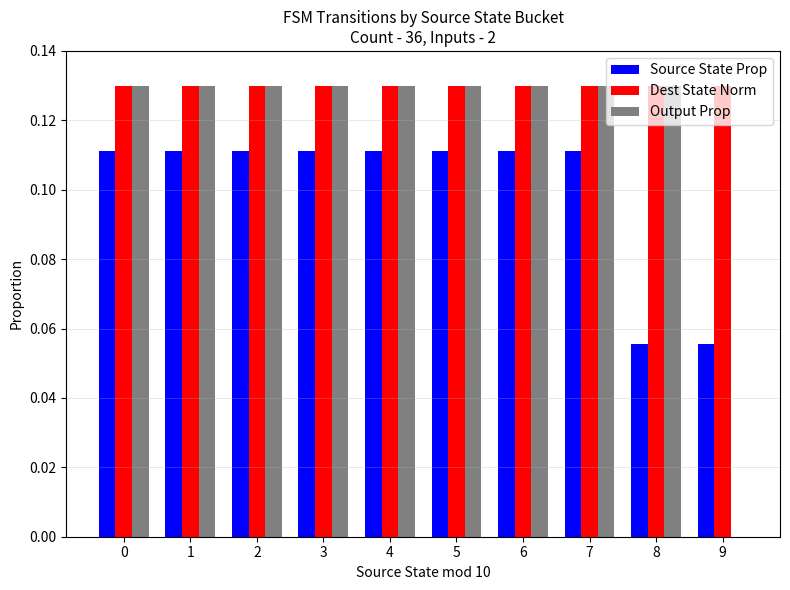

True or false: Output Prop has a value of 0.0 at 0.

False